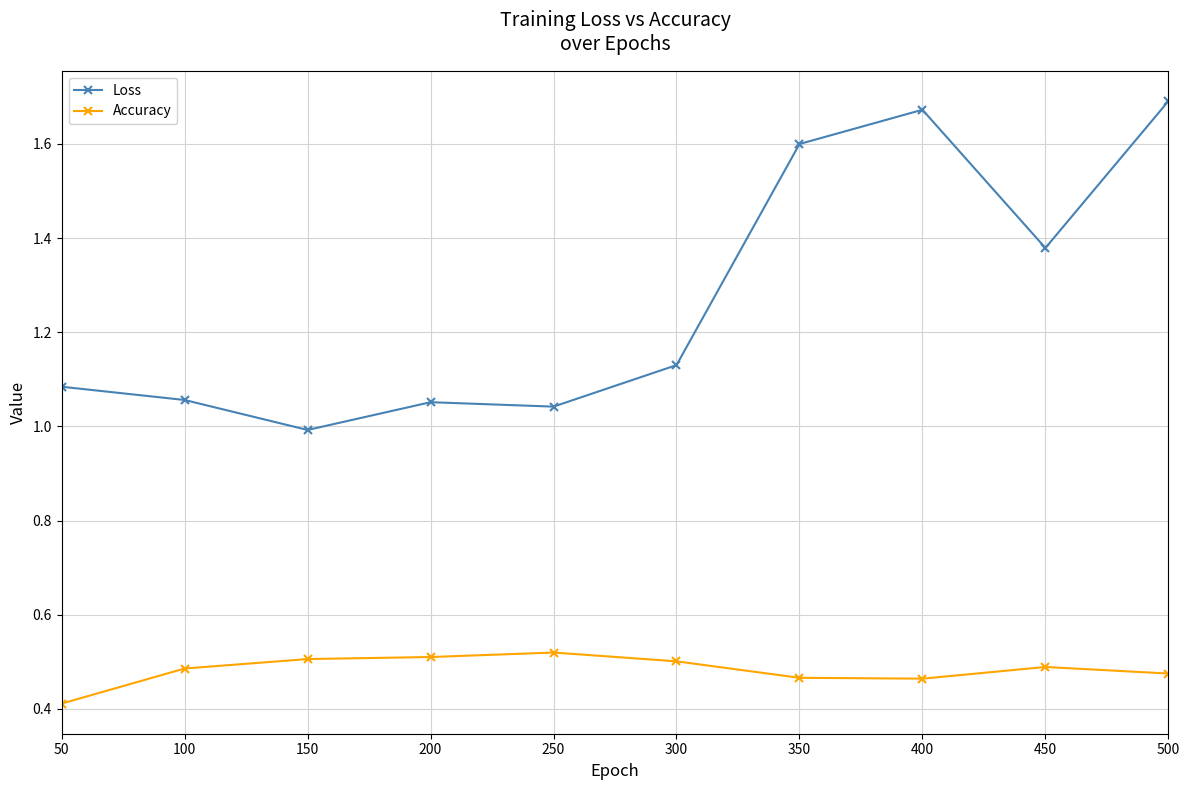

Which series has the widest spread of values?

Loss